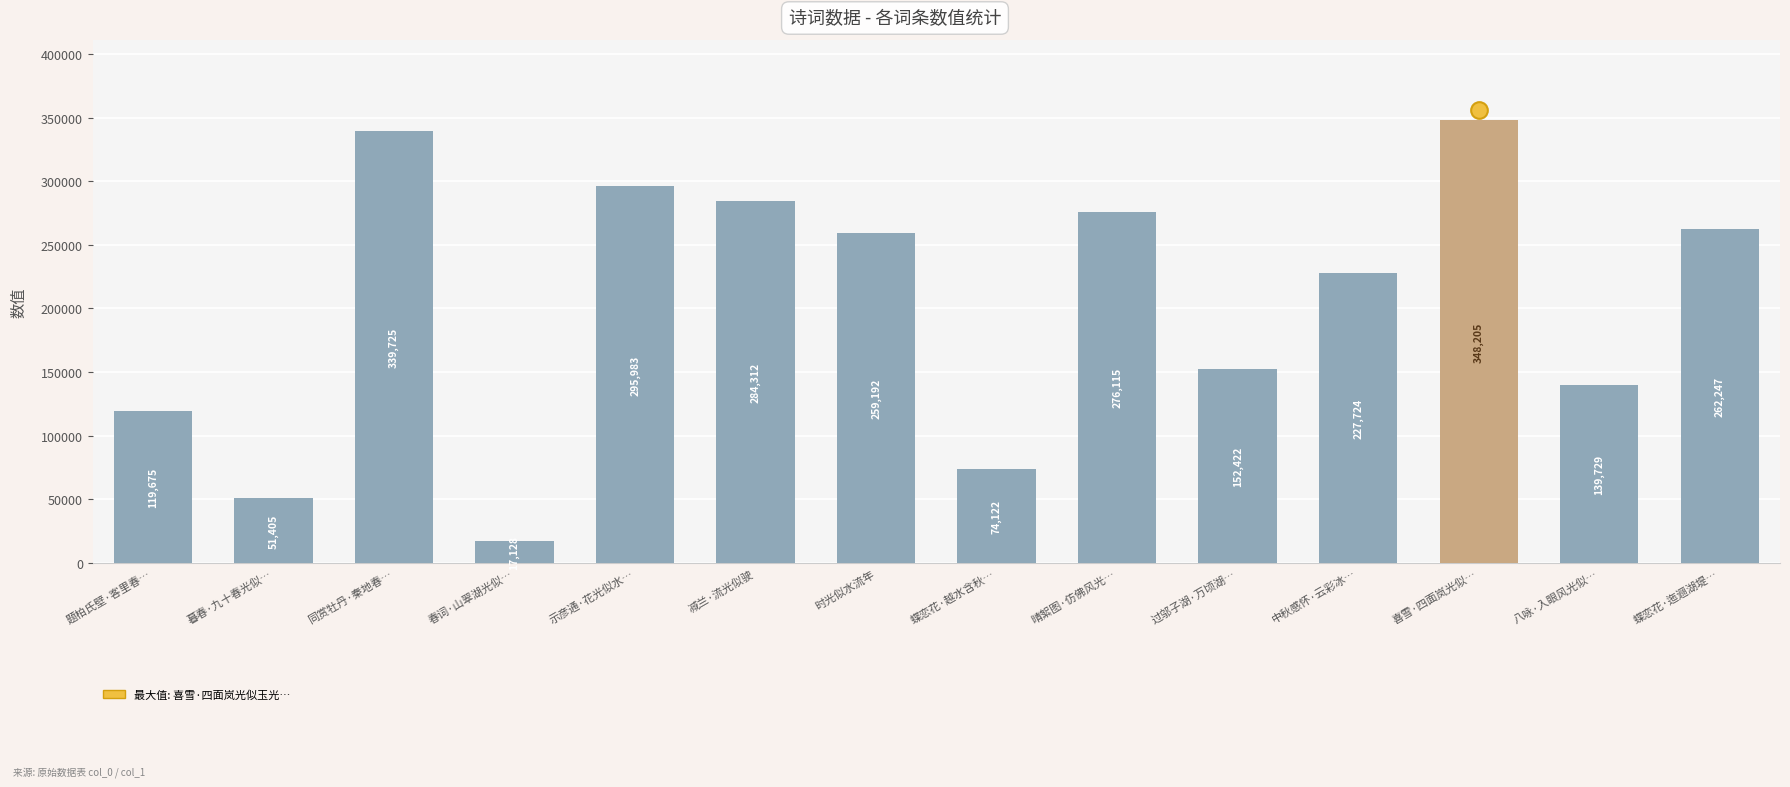

What value does the data have at 晴絮图·仿佛风光…, to the nearest 100?

276100